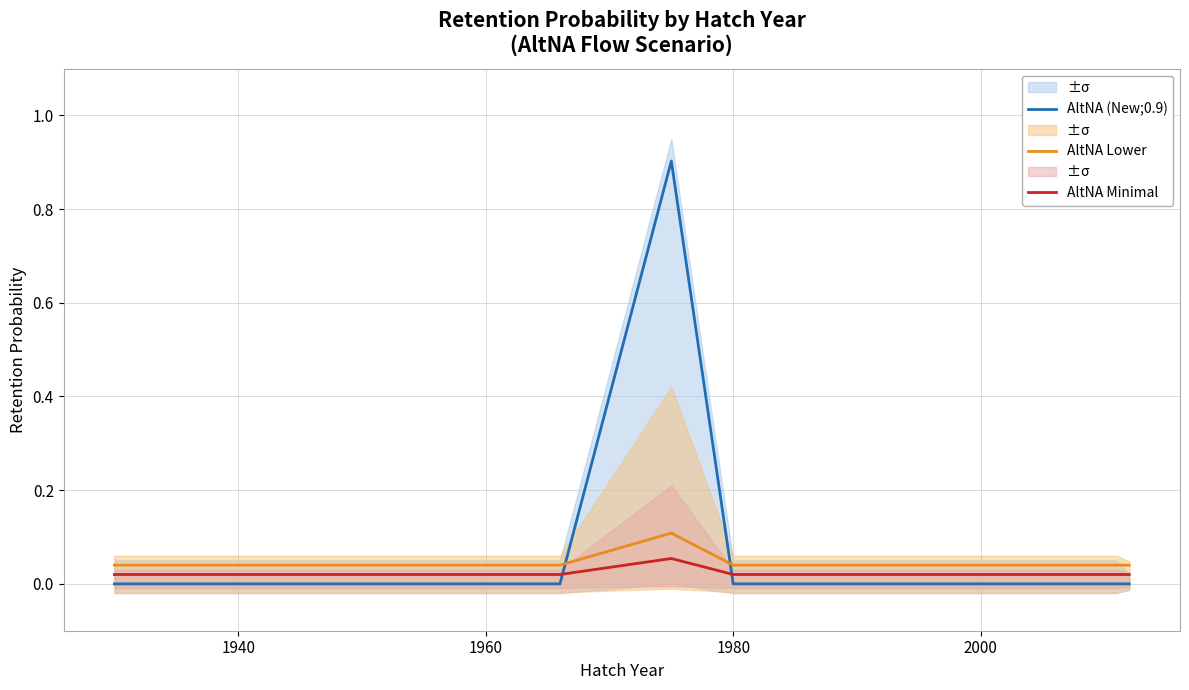

What is the highest value of the AltNA (New;0.9) series?

0.9